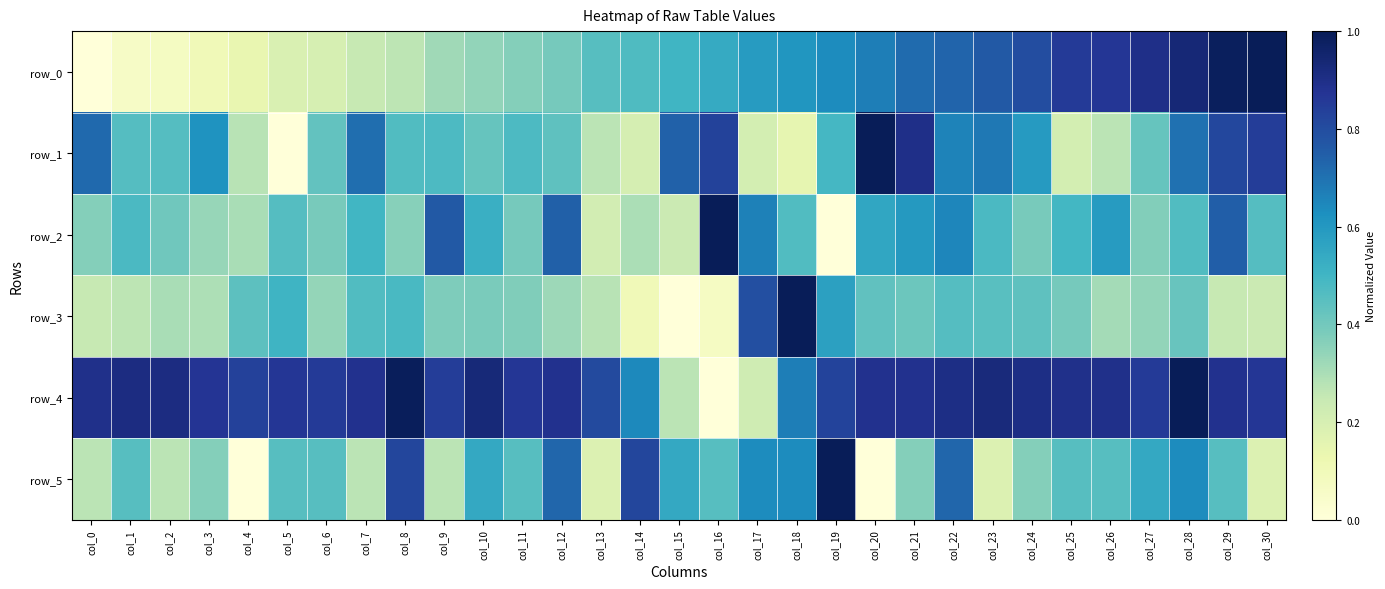

At which category is the sum across all series the highest?

col_28